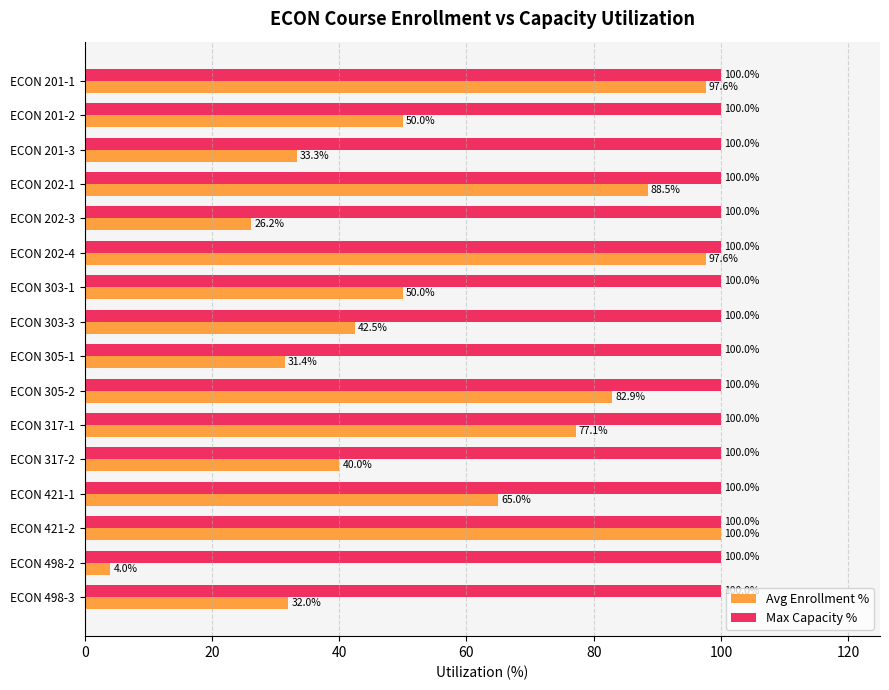

What are all the series names shown in the legend?

Avg Enrollment %, Max Capacity %